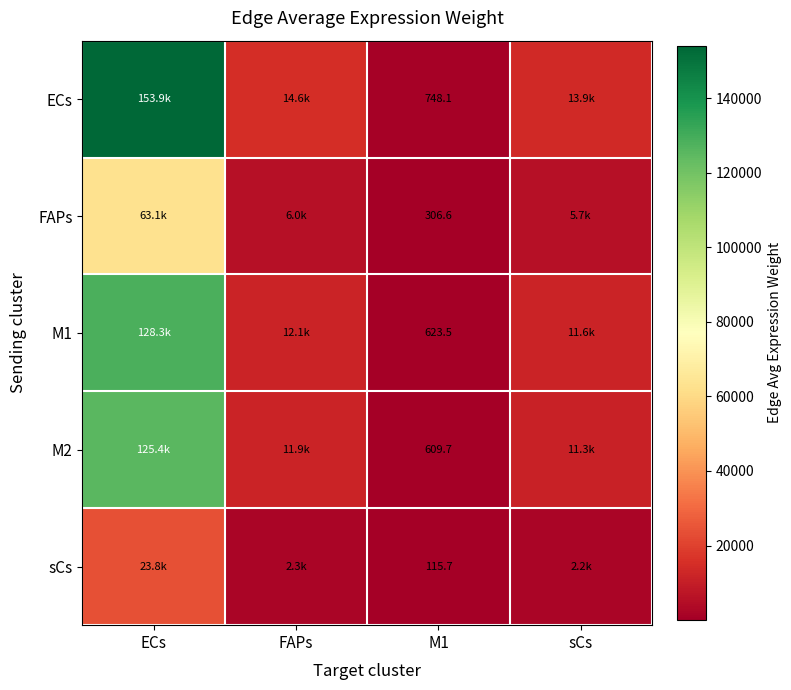

What is the average value of the ECs series?

45778.7